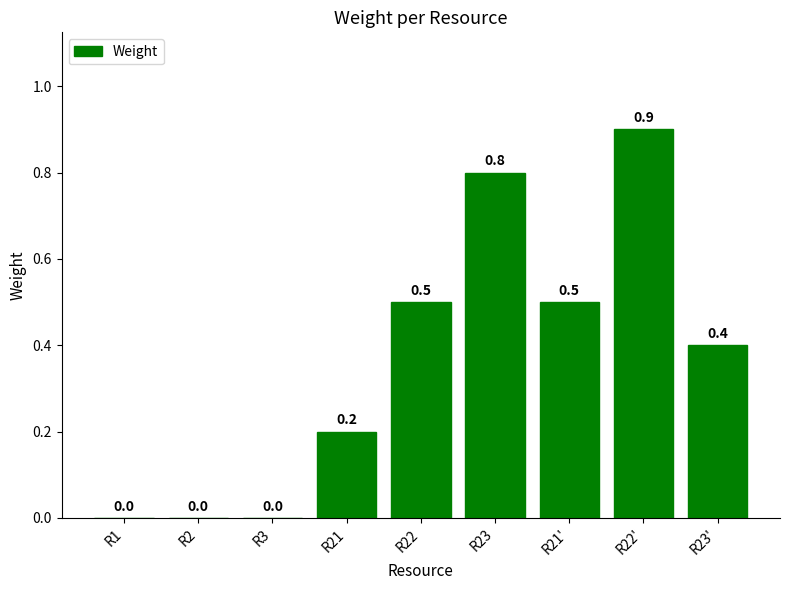

Between R21 and R3, which is larger?

R21